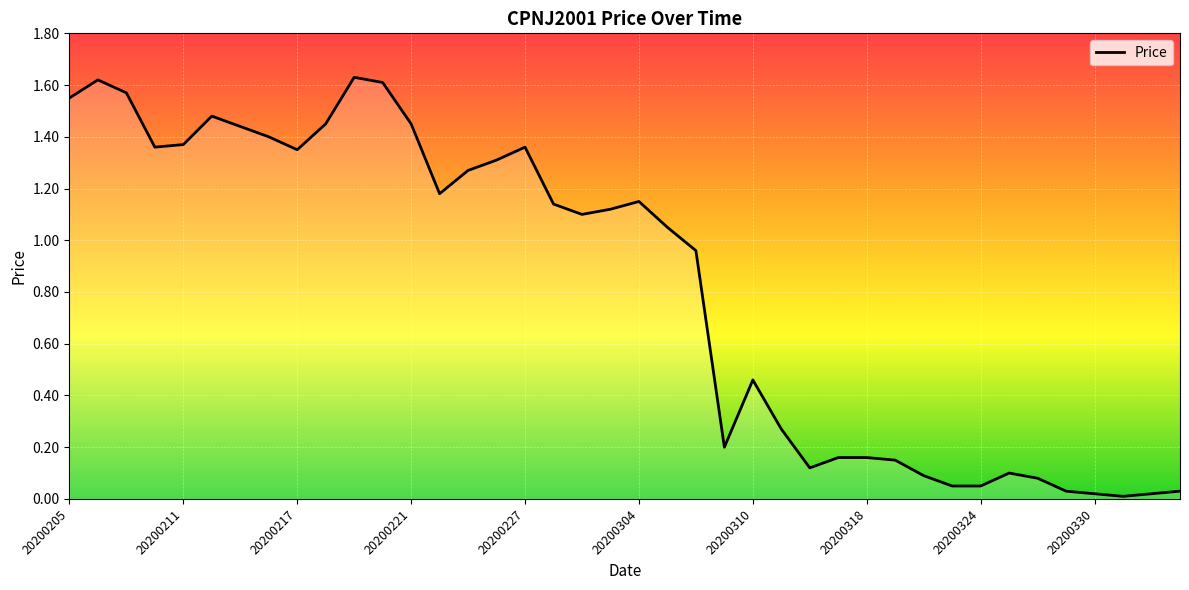

How many values are below 1?

18